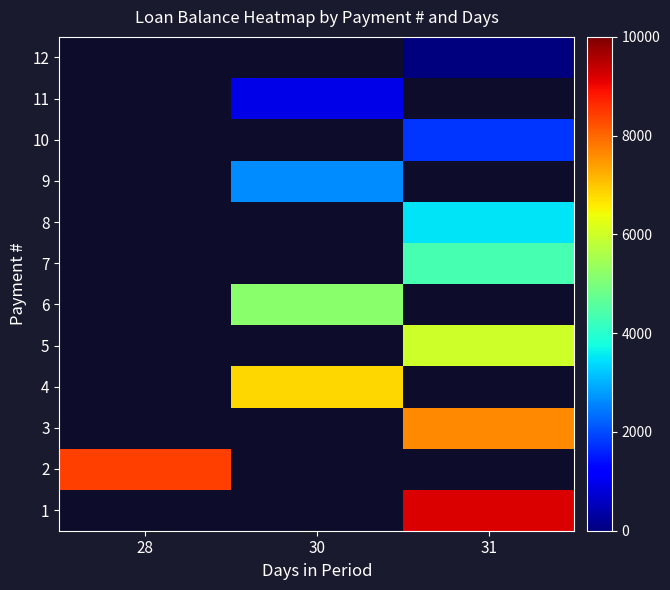

How many values in 6 are above zero?

1